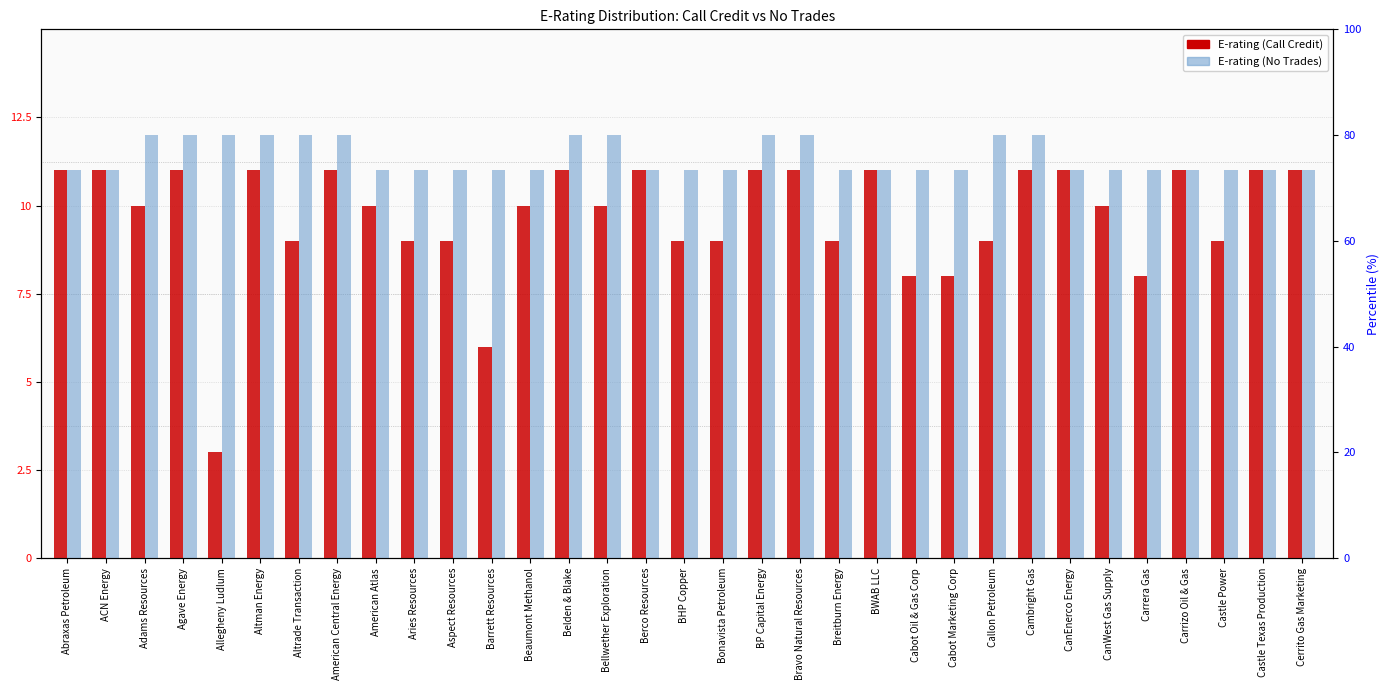

Where is E-rating (Call Credit) nearest to the value 7?

Barrett Resources